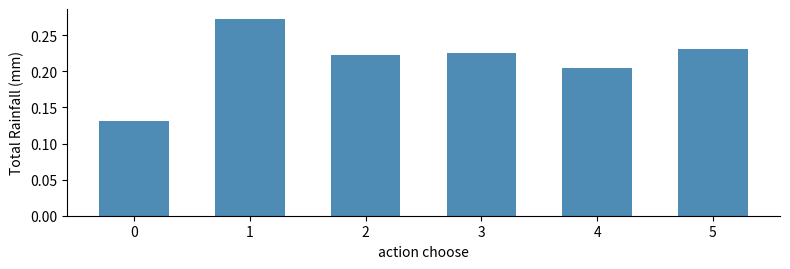

Rank the categories by value from highest to lowest.

1, 5, 3, 2, 4, 0